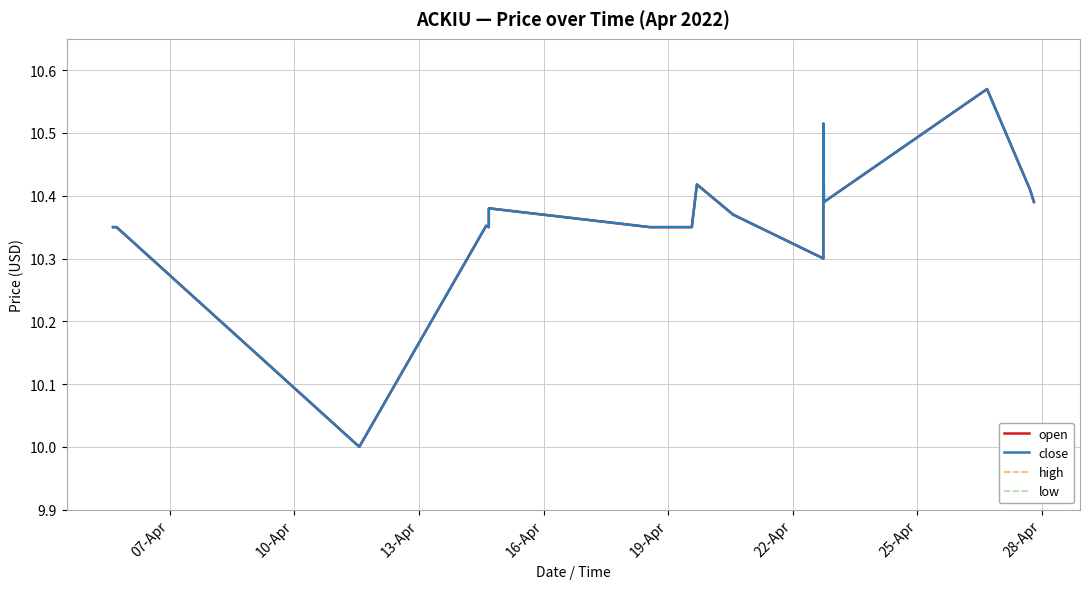

Is this an area chart (filled region under the line)?

No